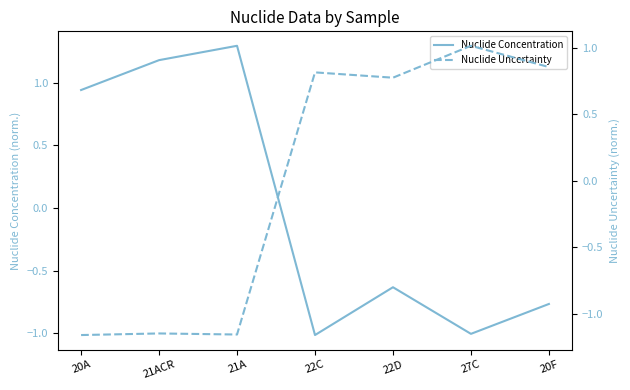

Read the Nuclide Concentration value at 21ACR.

1.2